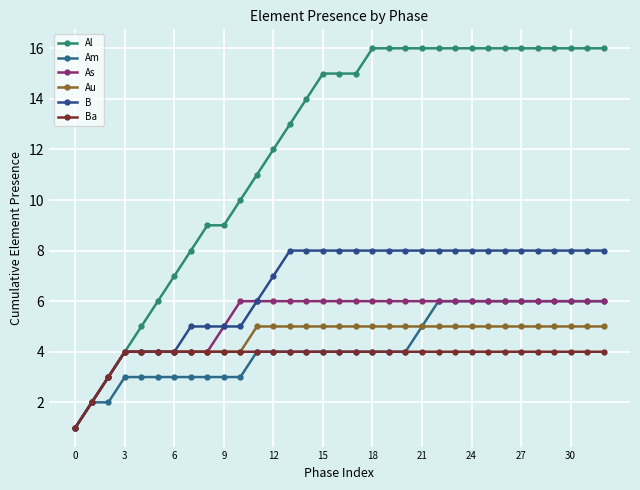

True or false: Al and Ba cross at least once.

False